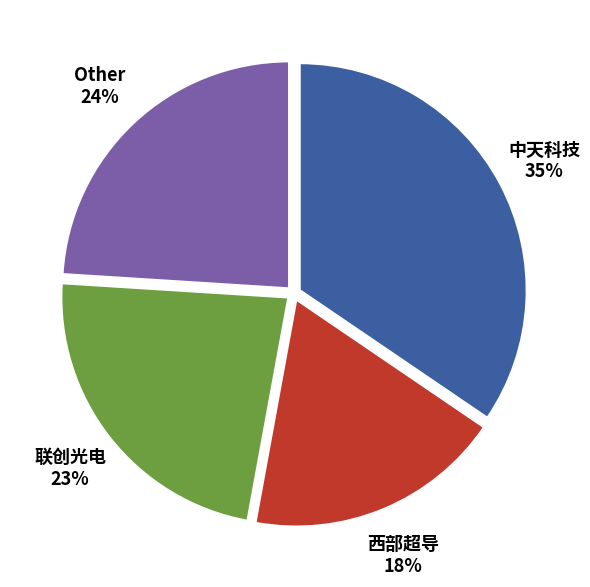

Do 中天科技 and 西部超导 together represent more than half of the pie?

Yes